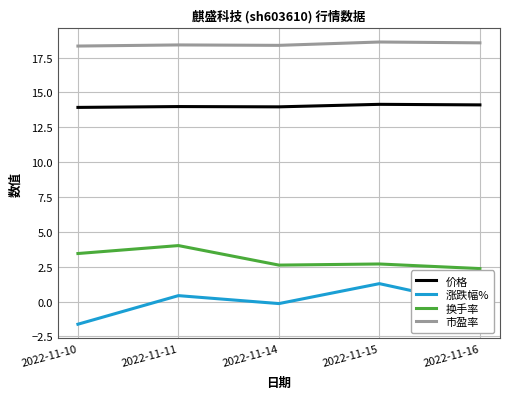

What is the maximum value for 涨跌幅%?

1.3